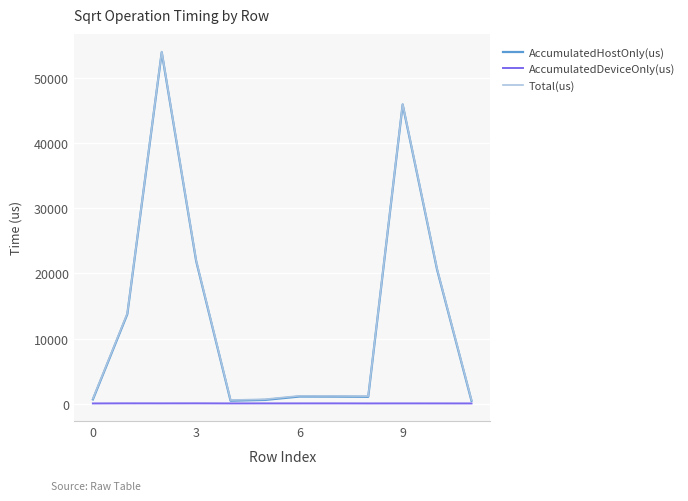

Which series has the largest range (max minus min)?

Total(us)